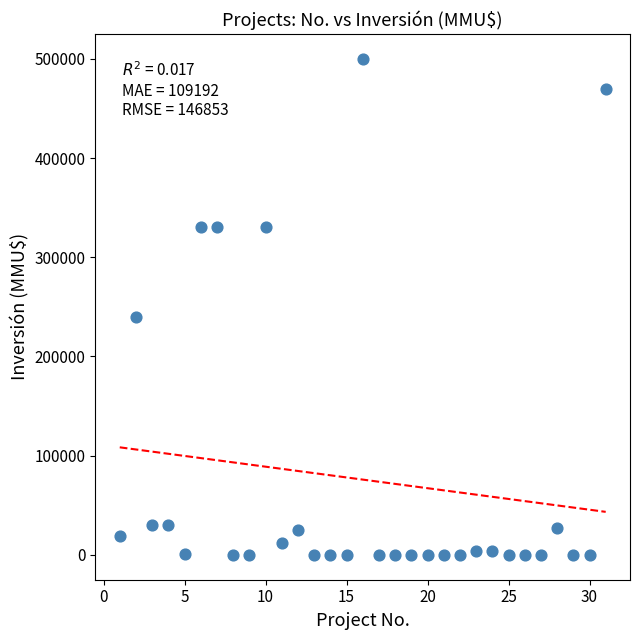

What Y value in the scatter plot is closest to 250000?

240000